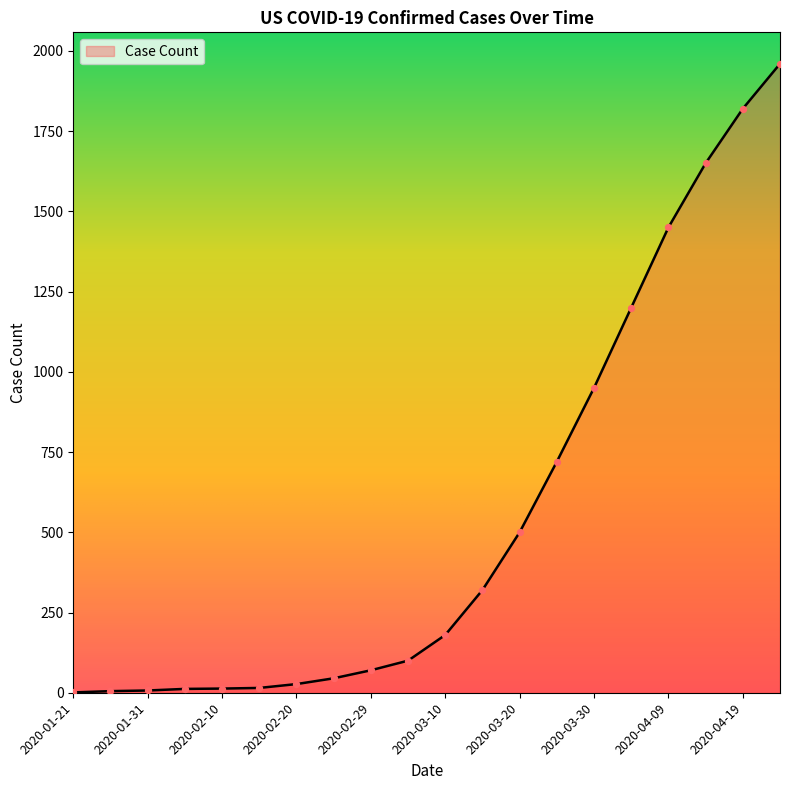

What is the difference between the maximum and minimum values?

1959